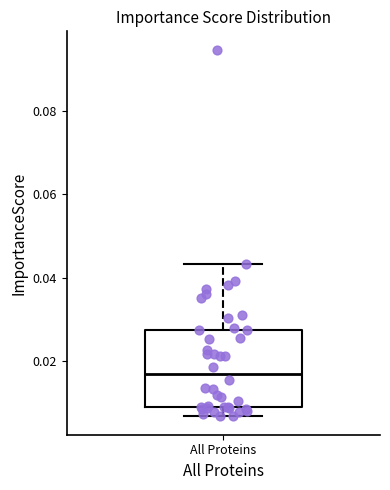

Read this box plot against the y-axis: the position of the median line, the range covered by the box, and the ends of both whiskers. The values are not printed on the chart, so give them approximately, as read against the axis.

median 0.018, box 0.008 to 0.028, whiskers 0.006 to 0.044